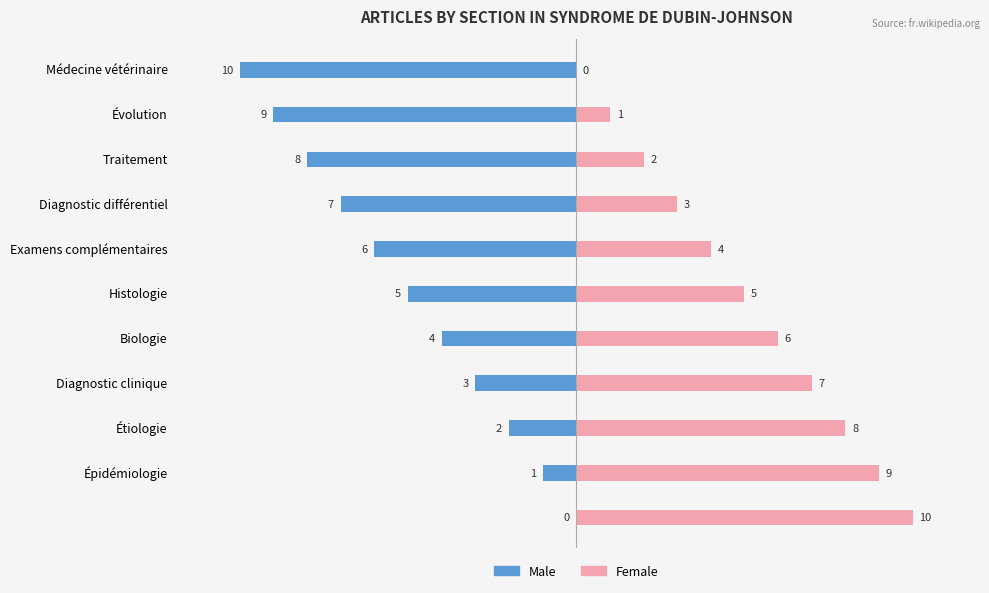

How many Female values are between 2 and 8?

7